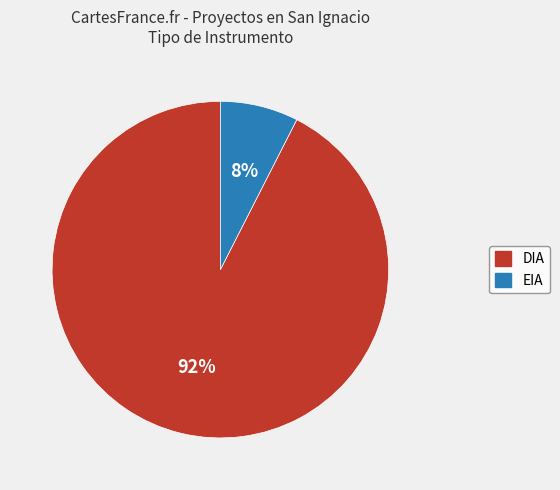

To the nearest percent, what is the combined percentage of DIA and EIA?

100%